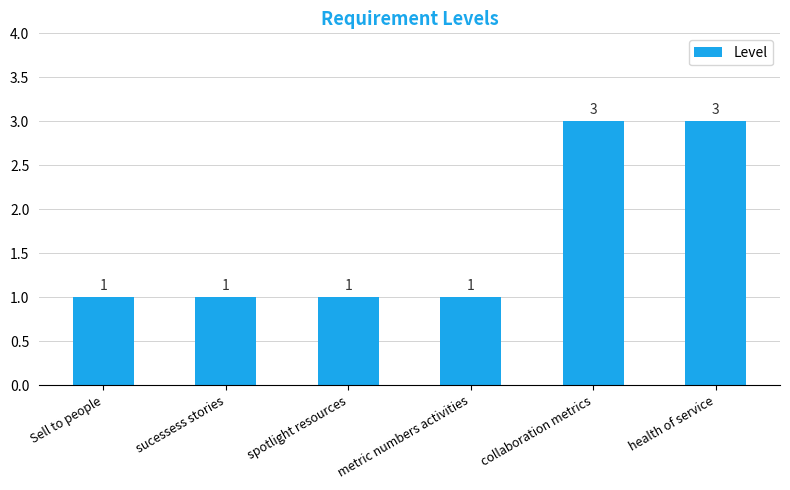

What is the value of the 3rd bar from the left?

1